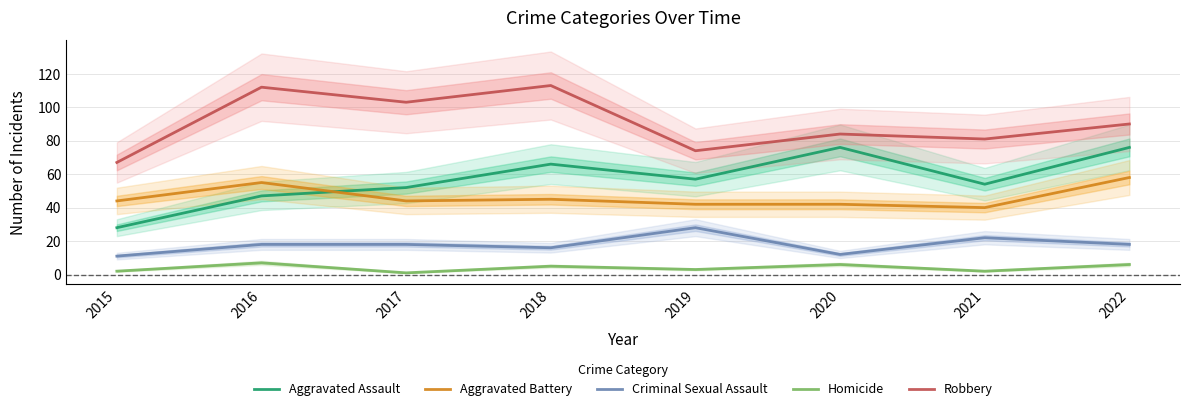

At which category is the sum across all series the highest?

2022